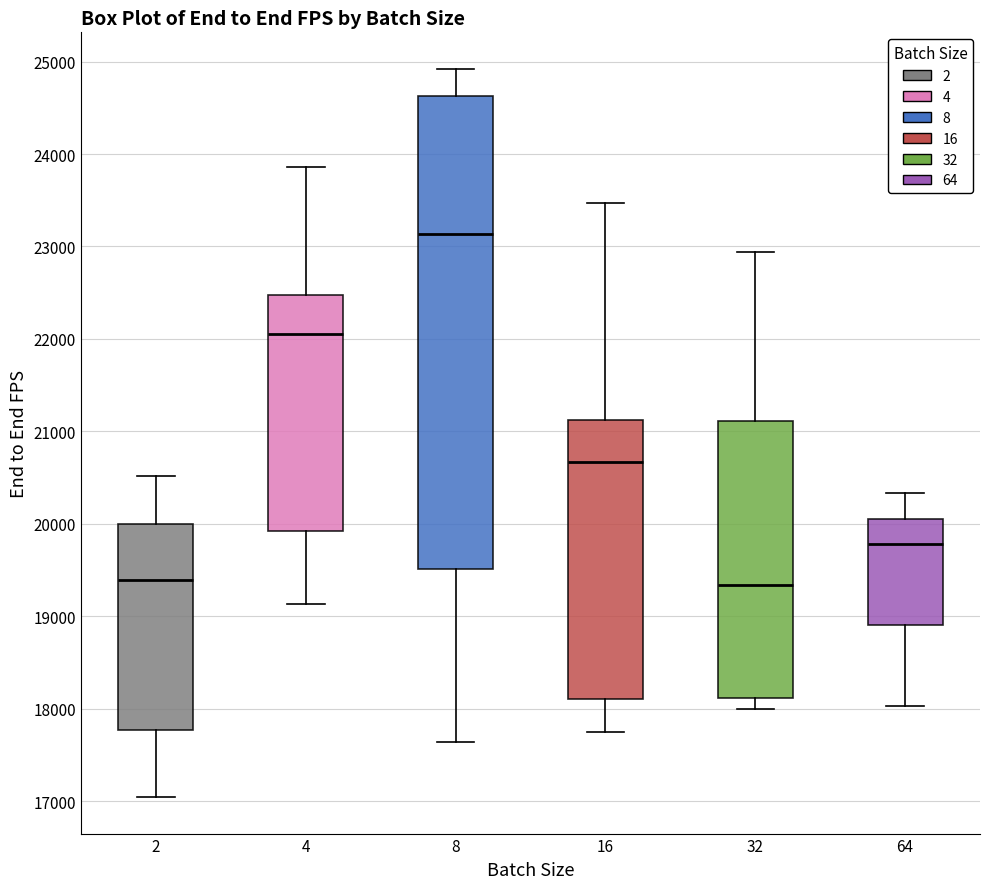

Where is the lower edge of the box at x = 4 on the y-axis? The values are not printed on the chart, so give them approximately, as read against the axis.

19900